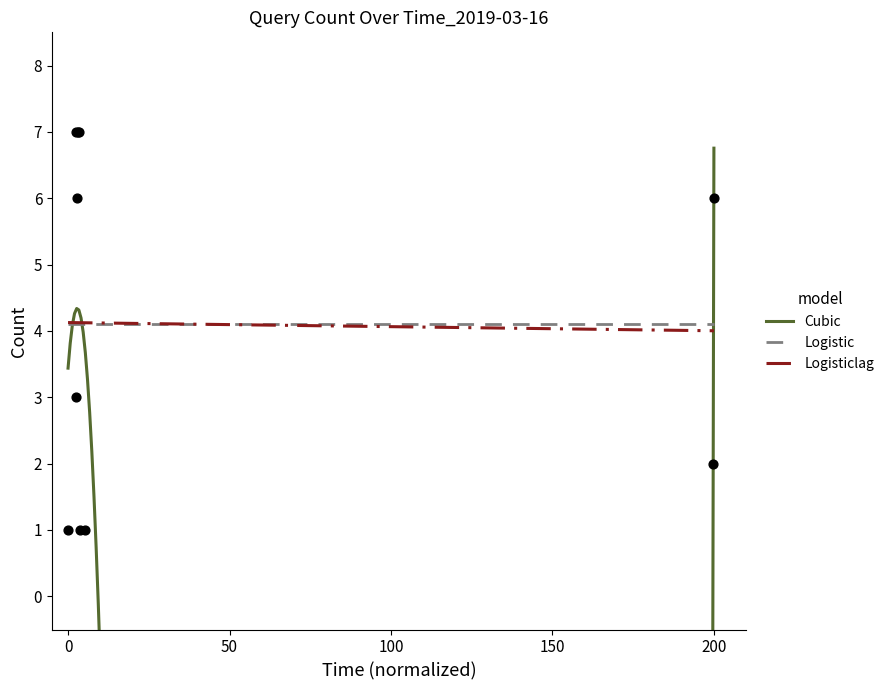

What is the minimum value for Logistic?

4.1